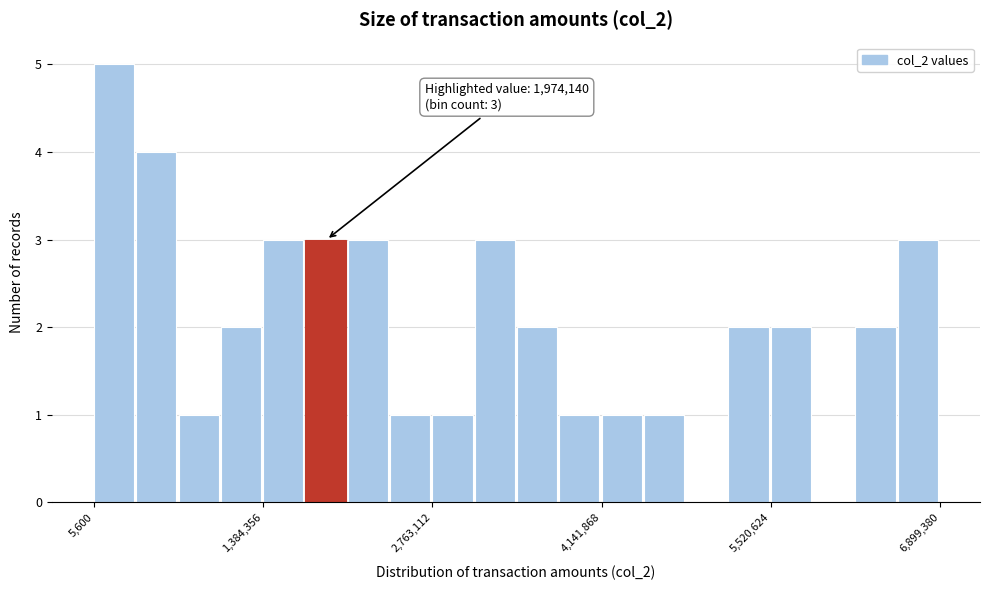

Read against the x-axis, roughly where is the centre of the tallest bar?

200000